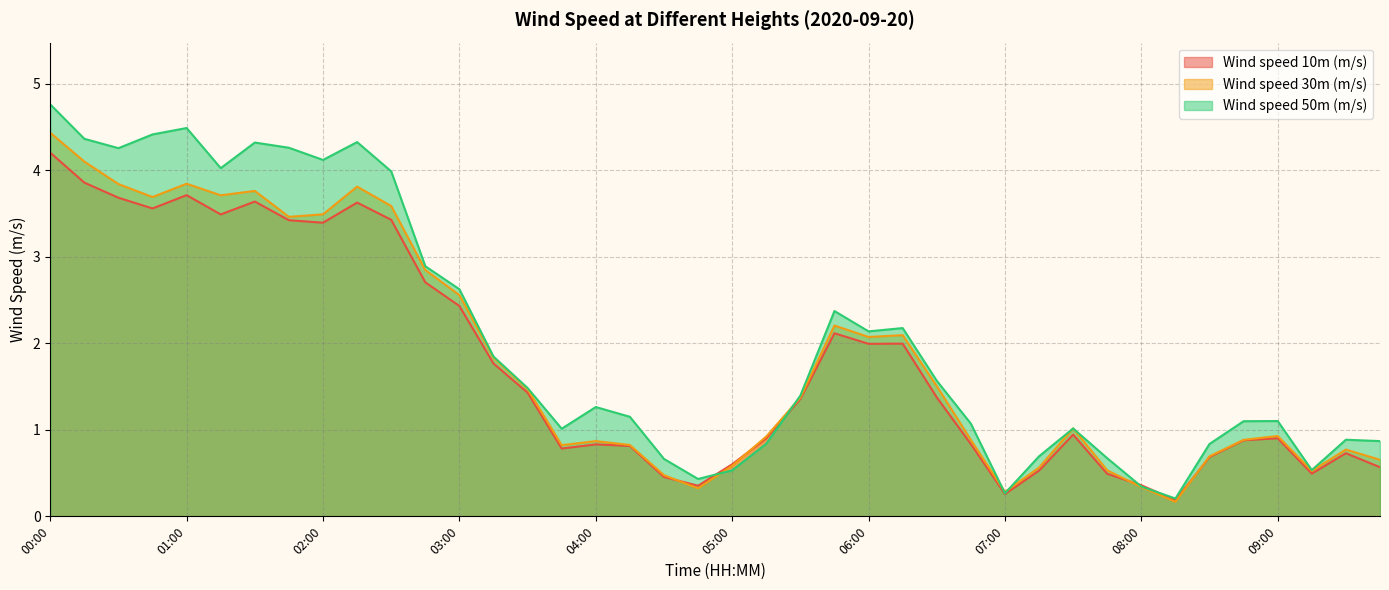

What is the sum of all Wind speed 50m (m/s) values?

81.3